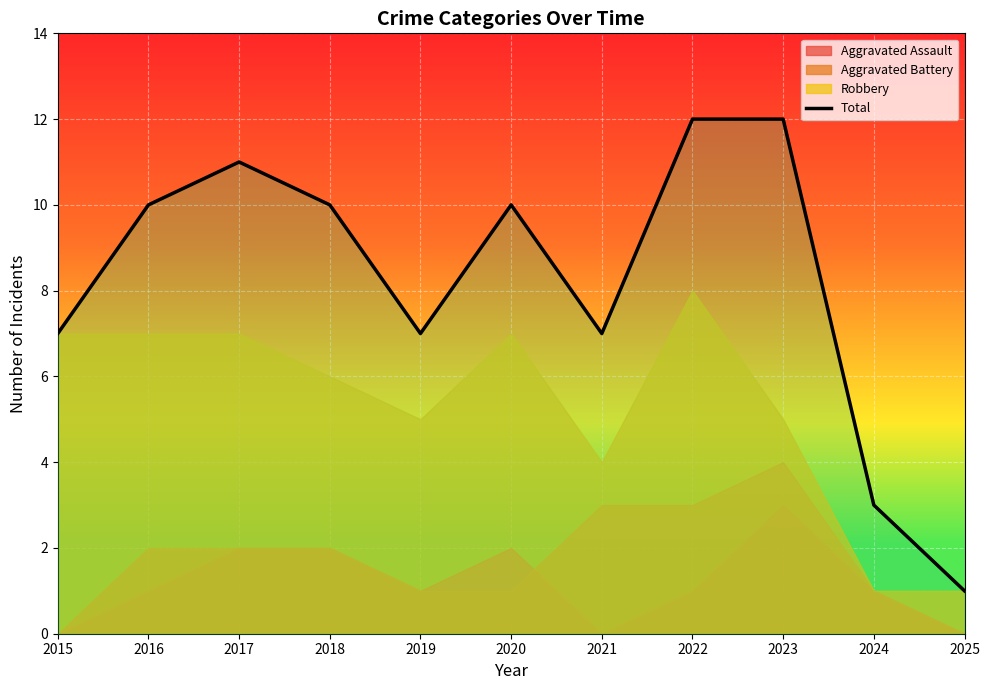

At which label does Total reach its minimum?

2025